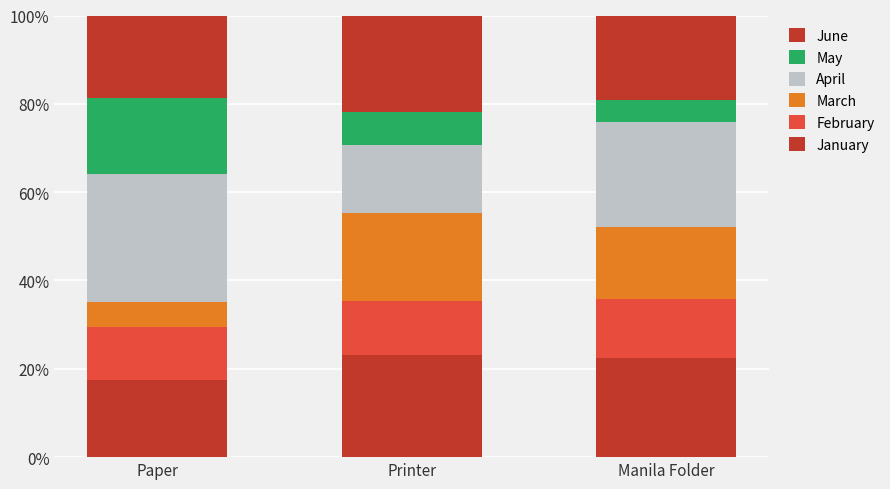

Are the bars horizontal?

No